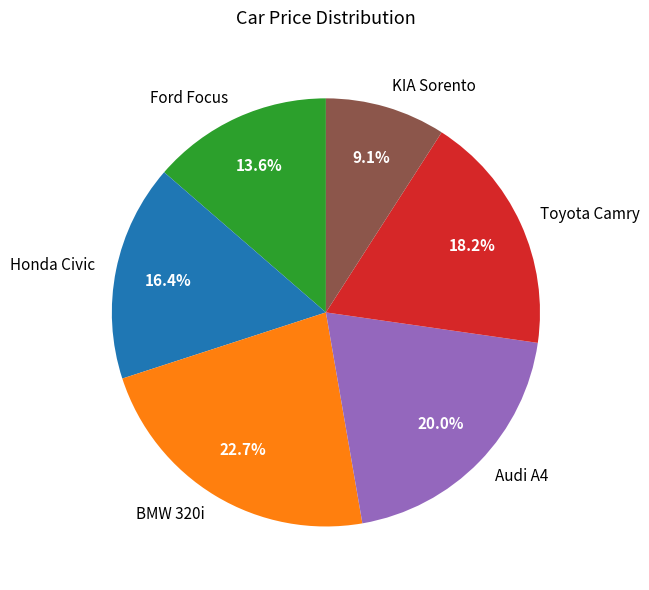

Is there any slice that represents more than half of the pie?

No